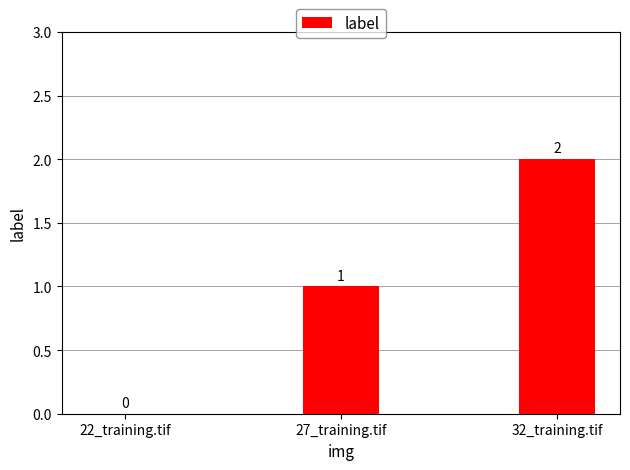

True or false: the data shows 1 at 22_training.tif.

False